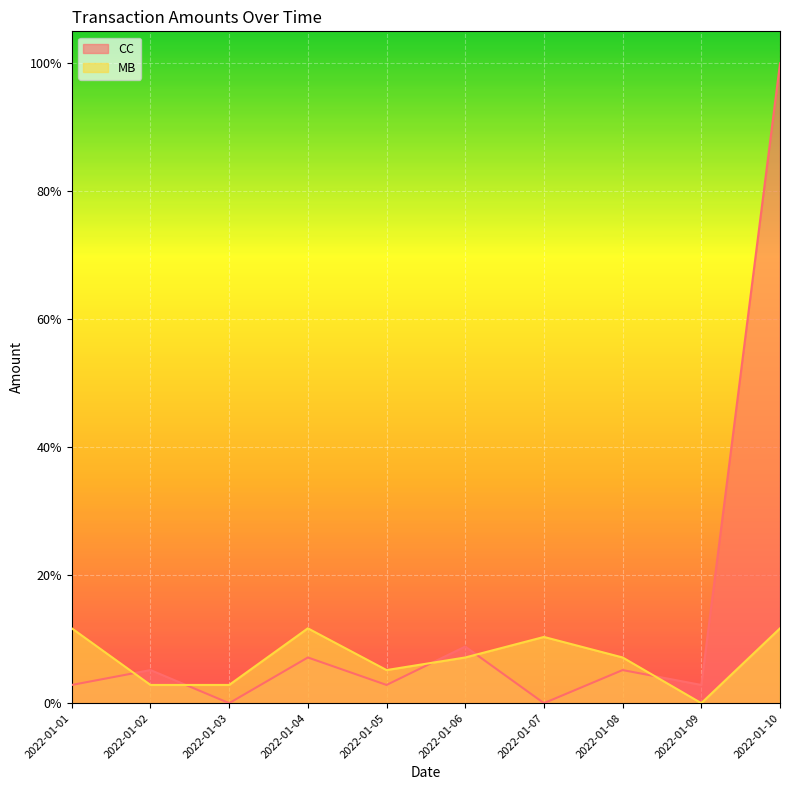

What is the value of the MB point at the 7th from the left?

0.1